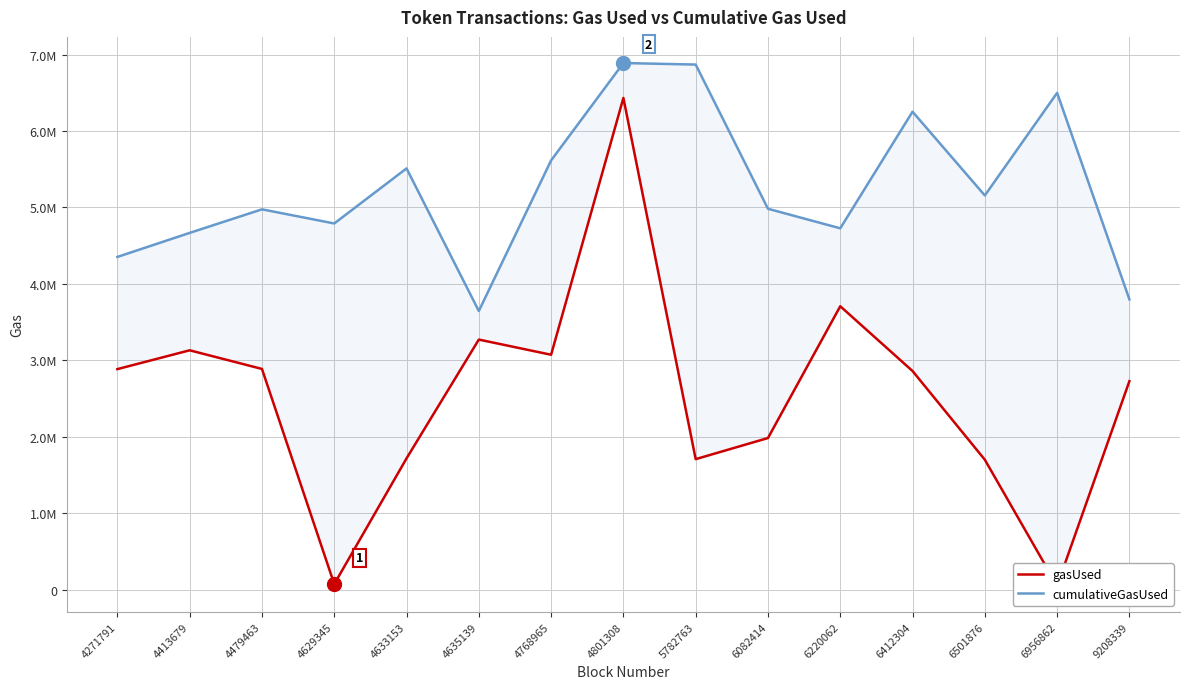

Which series has the widest spread of values?

gasUsed